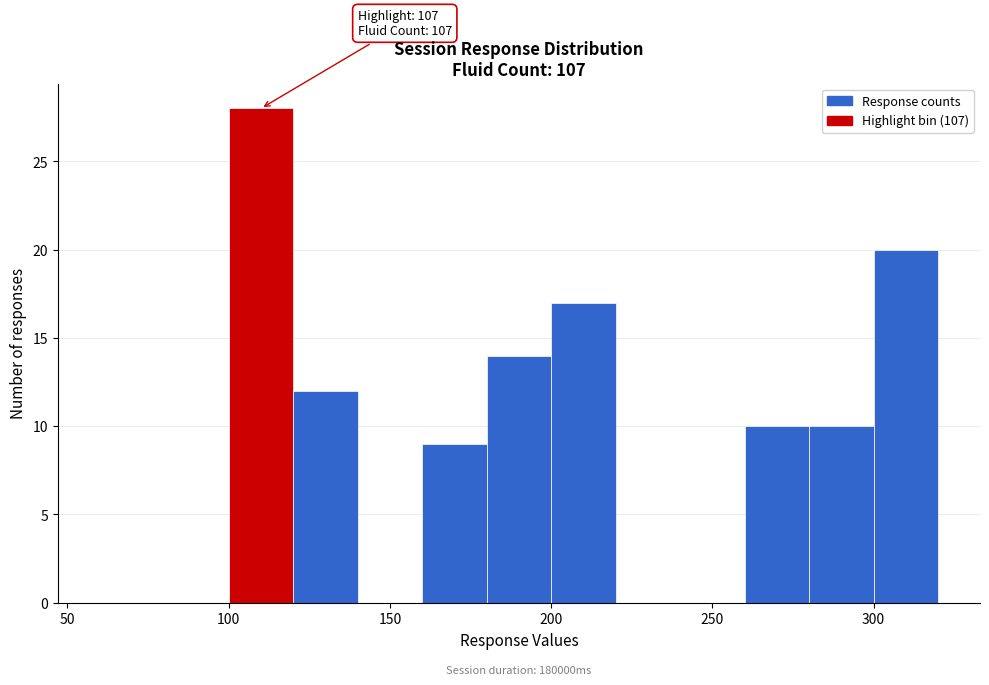

Which range on the x-axis has the tallest bar?

100 to 120